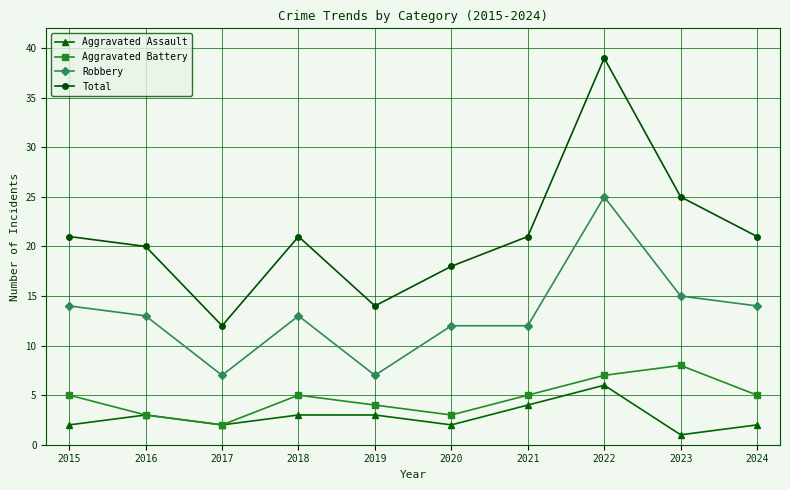

Reading right to left, transcribe all the data shown in this chart.

Aggravated Assault: 2	1	6	4	2	3	3	2	3	2
Aggravated Battery: 5	8	7	5	3	4	5	2	3	5
Robbery: 14	15	25	12	12	7	13	7	13	14
Total: 21	25	39	21	18	14	21	12	20	21